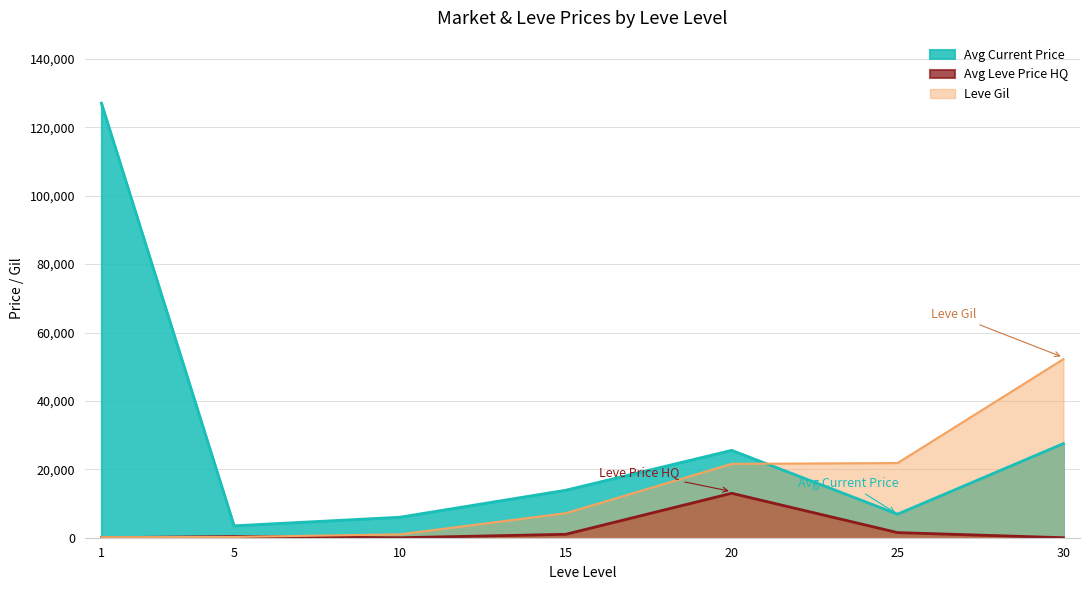

What is the greatest value displayed?

127089